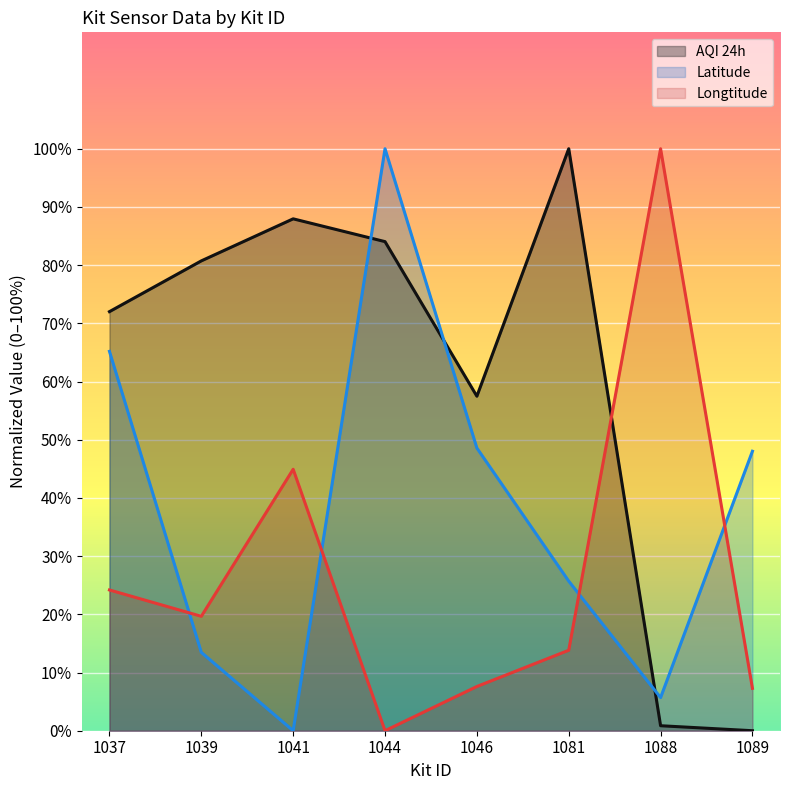

At 1041, list the series in order from smallest to largest.

Latitude, Longtitude, AQI 24h